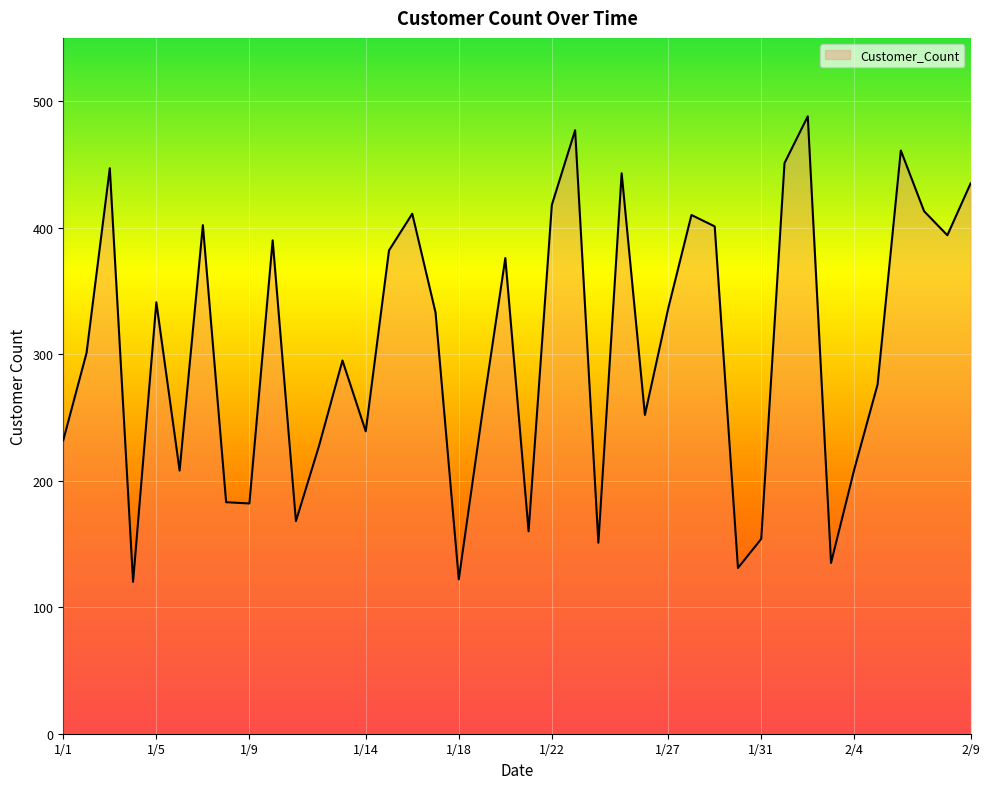

What is the minimum value shown in the chart?

120